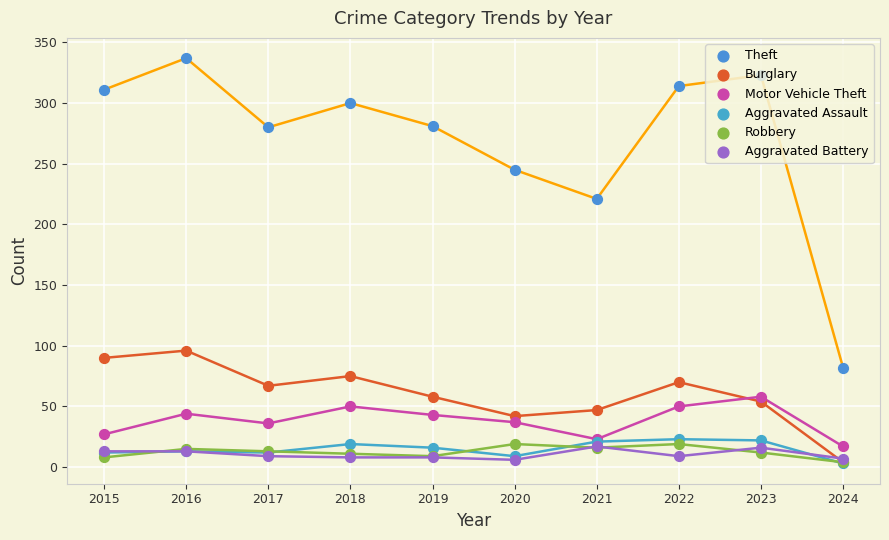

Is the value of Aggravated Assault at 2016 greater than the value of Robbery at 2023?

Yes